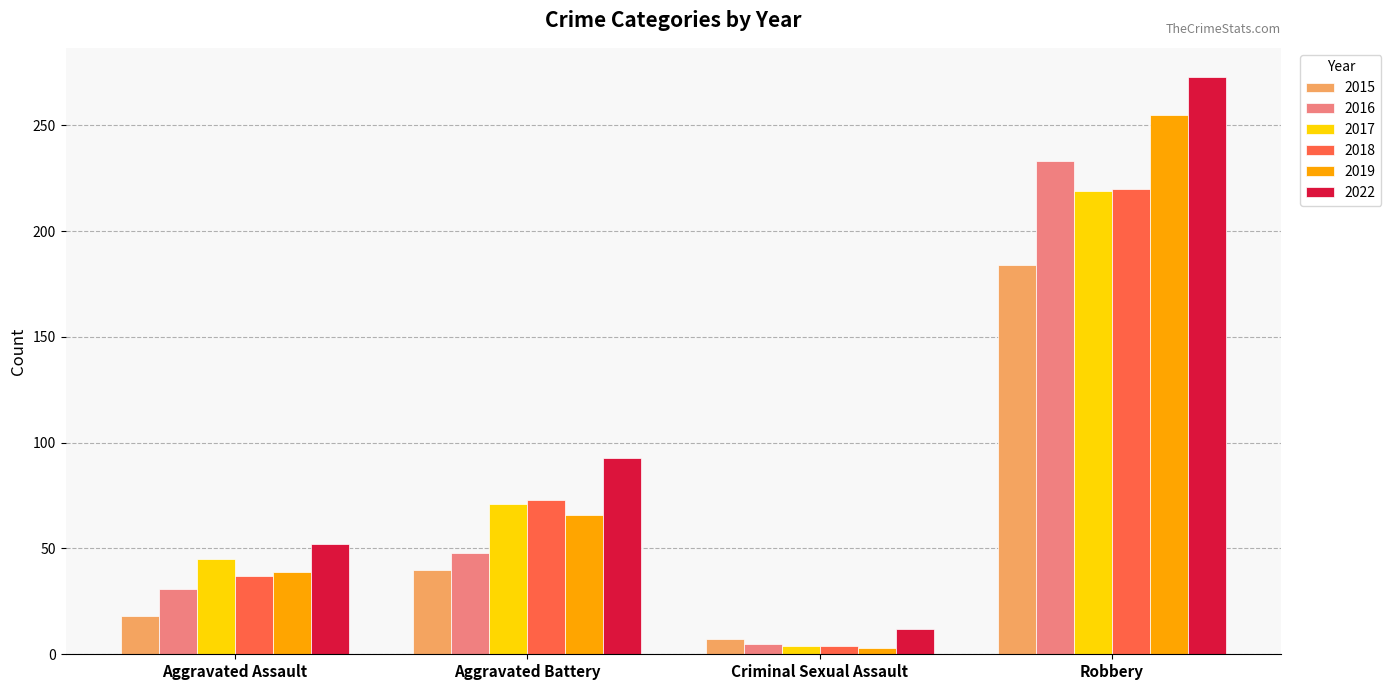

The value of 2018 at Robbery is 220. True or false?

True